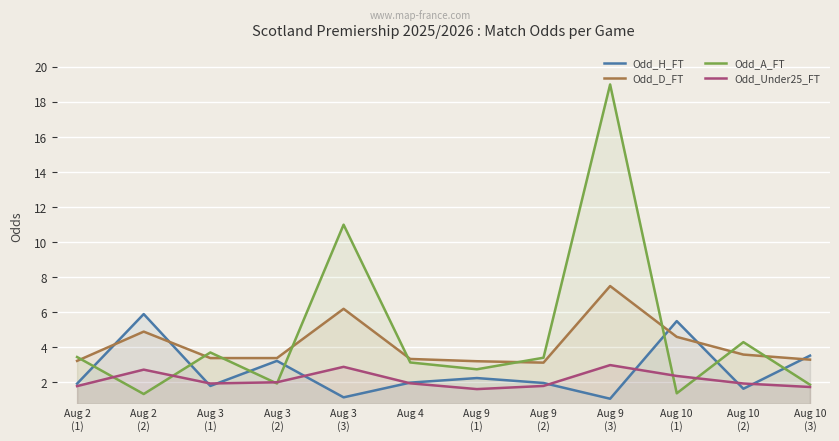

What is the minimum value for Odd_H_FT?

1.1